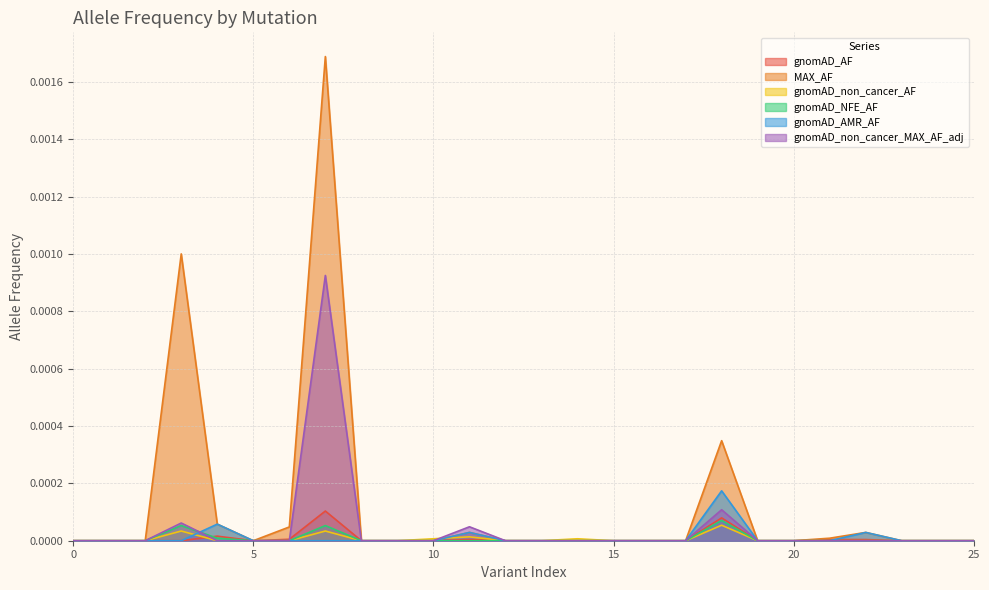

What are all the series names shown in the legend?

gnomAD_AF, MAX_AF, gnomAD_non_cancer_AF, gnomAD_NFE_AF, gnomAD_AMR_AF, gnomAD_non_cancer_MAX_AF_adj